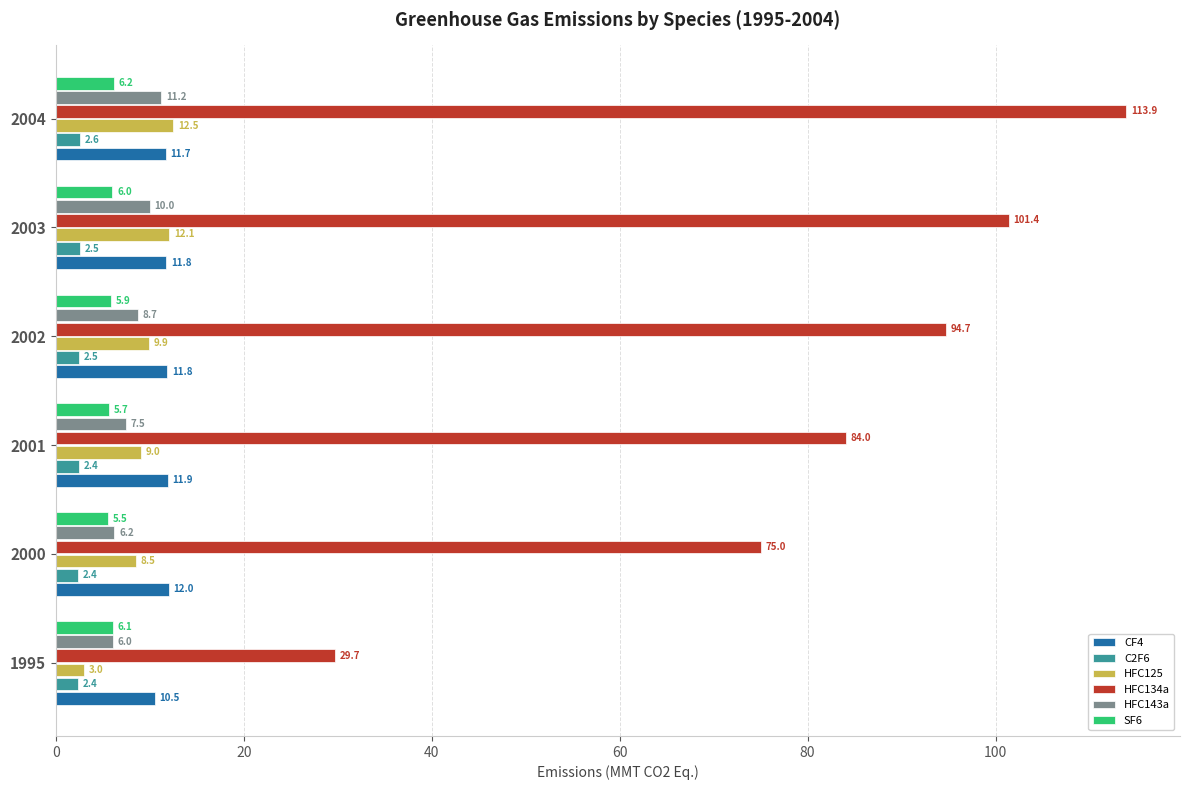

Between 2000 and 2002, which series saw the biggest shift?

HFC134a